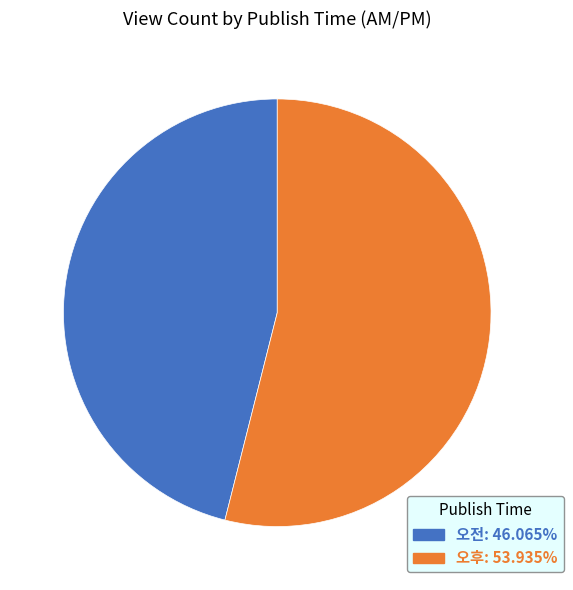

Approximately how many times larger is the value at 오전 compared to 오후?

0.9